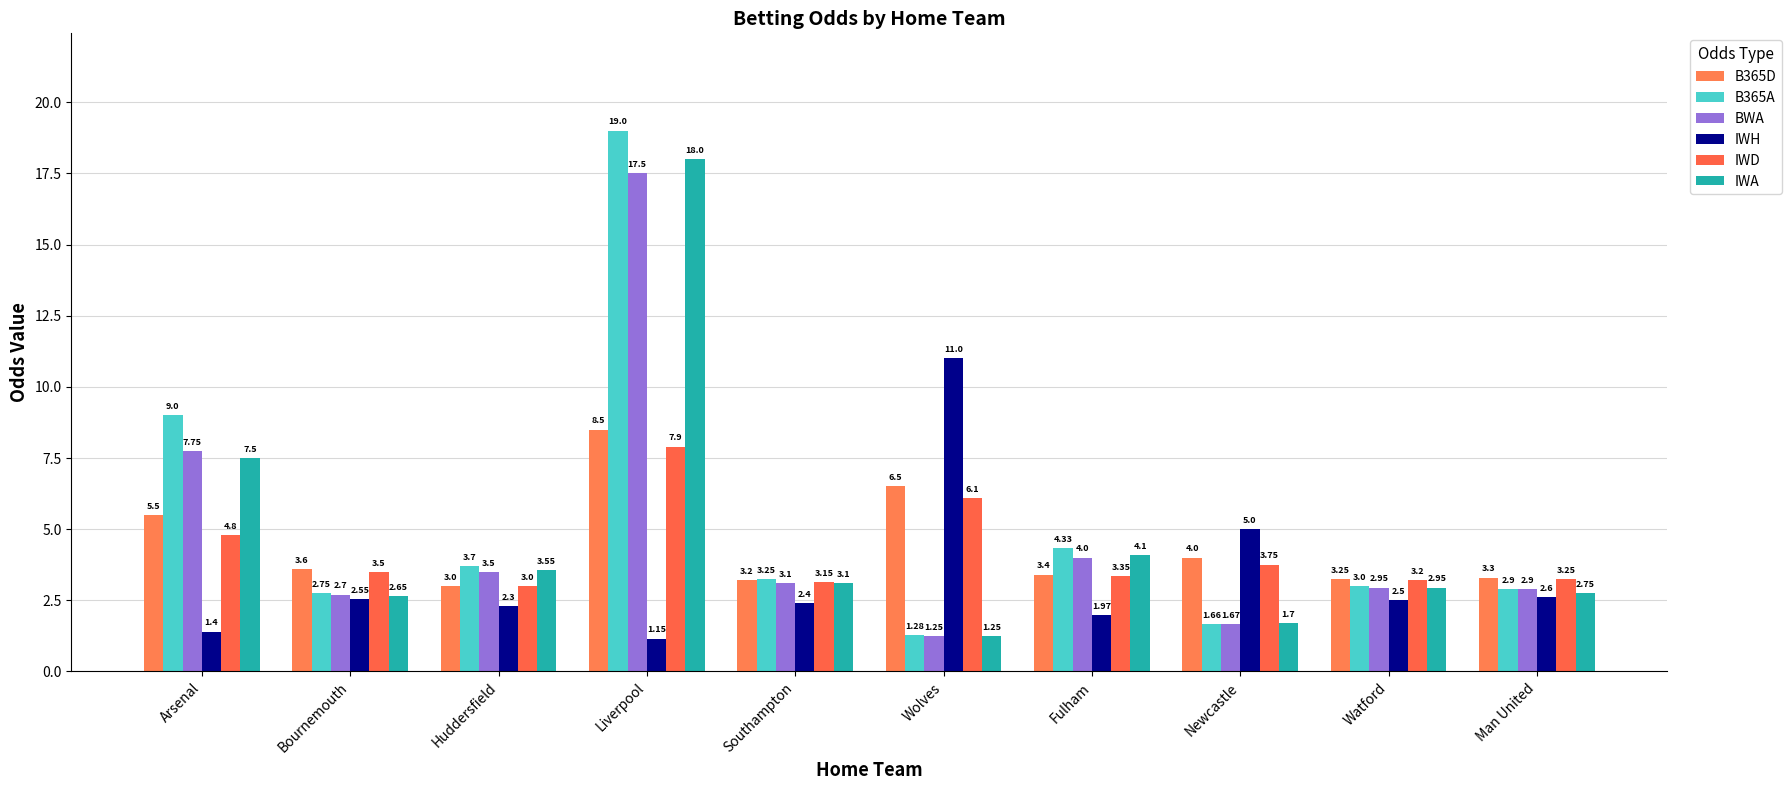

Reading right to left, what are all the values shown in this chart?

B365D: 3.3	3.2	4.0	3.4	6.5	3.2	8.5	3.0	3.6	5.5
B365A: 2.9	3.0	1.7	4.3	1.3	3.2	19.0	3.7	2.8	9.0
BWA: 2.9	3.0	1.7	4.0	1.2	3.1	17.5	3.5	2.7	7.8
IWH: 2.6	2.5	5.0	2.0	11.0	2.4	1.1	2.3	2.5	1.4
IWD: 3.2	3.2	3.8	3.4	6.1	3.1	7.9	3.0	3.5	4.8
IWA: 2.8	3.0	1.7	4.1	1.2	3.1	18.0	3.5	2.6	7.5